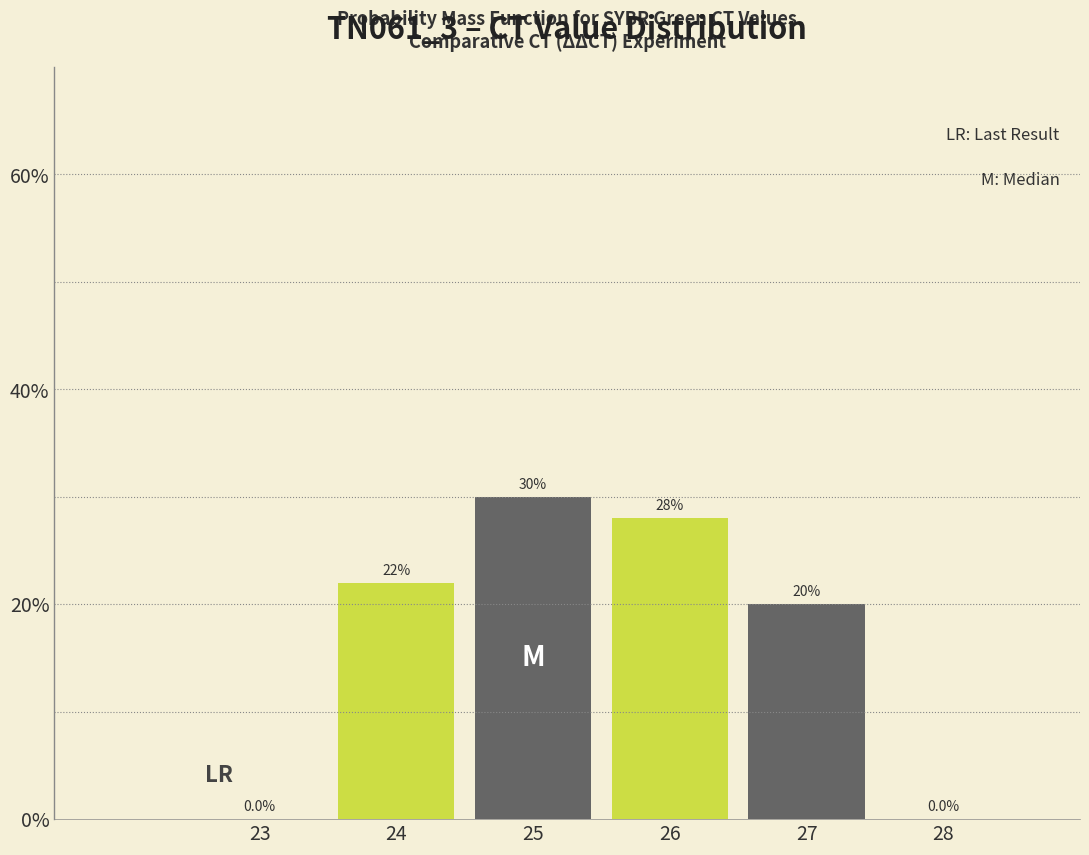

Reading left to right, what are all the values shown in this chart?

23=0.0	24=22.0	25=30.0	26=28.0	27=20.0	28=0.0